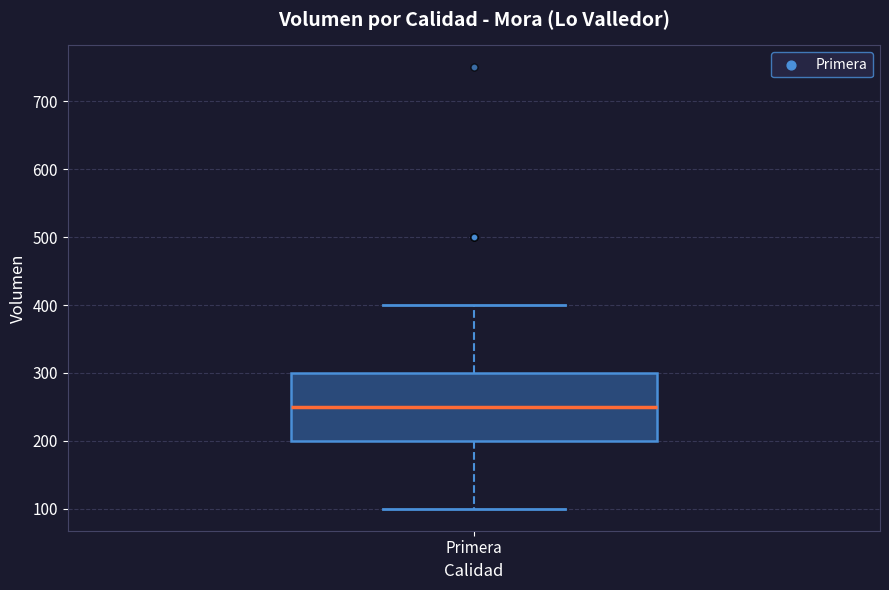

Where does the lower whisker of the box for Primera end on the y-axis? The values are not printed on the chart, so give them approximately, as read against the axis.

100